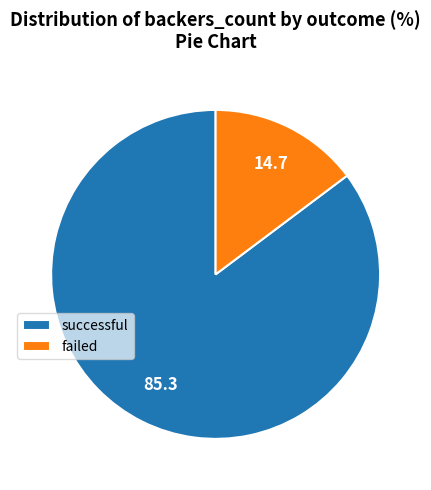

Is there any slice that represents more than half of the pie?

Yes